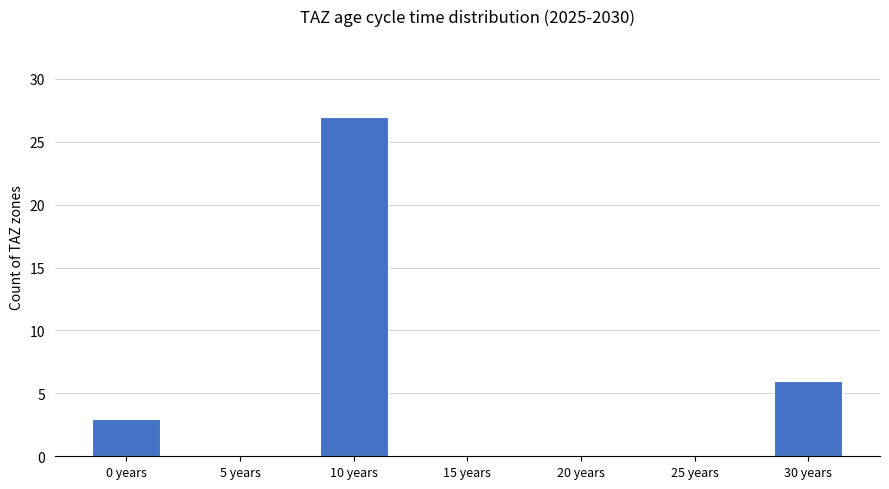

Reading left to right, list all the values displayed in this chart.

0 years=3	5 years=0	10 years=27	15 years=0	20 years=0	25 years=0	30 years=6